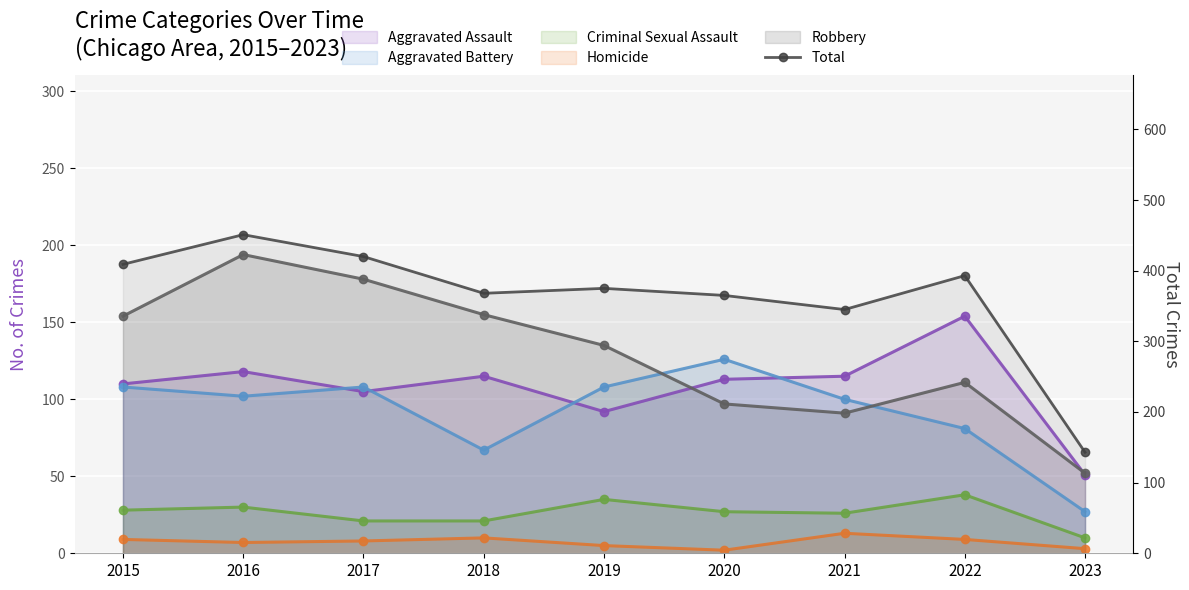

What is the approximate value of Aggravated Battery at 2016, to the nearest 10?

100